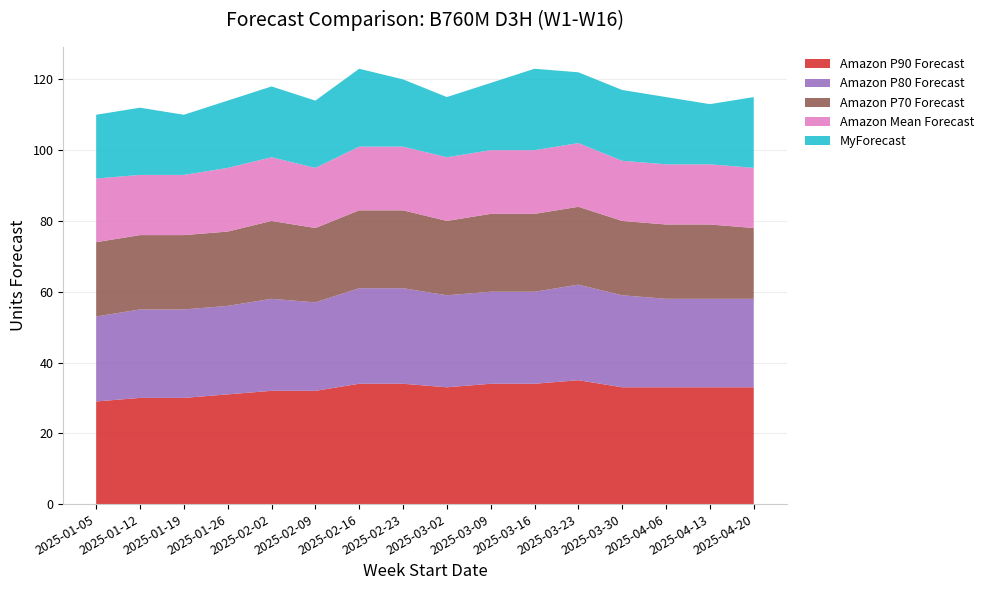

Reading right to left, what are all the values shown in this chart?

Amazon P90 Forecast: 2025-04-20=33	2025-04-13=33	2025-04-06=33	2025-03-30=33	2025-03-23=35	2025-03-16=34	2025-03-09=34	2025-03-02=33	2025-02-23=34	2025-02-16=34	2025-02-09=32	2025-02-02=32	2025-01-26=31	2025-01-19=30	2025-01-12=30	2025-01-05=29
Amazon P80 Forecast: 2025-04-20=25	2025-04-13=25	2025-04-06=25	2025-03-30=26	2025-03-23=27	2025-03-16=26	2025-03-09=26	2025-03-02=26	2025-02-23=27	2025-02-16=27	2025-02-09=25	2025-02-02=26	2025-01-26=25	2025-01-19=25	2025-01-12=25	2025-01-05=24
Amazon P70 Forecast: 2025-04-20=20	2025-04-13=21	2025-04-06=21	2025-03-30=21	2025-03-23=22	2025-03-16=22	2025-03-09=22	2025-03-02=21	2025-02-23=22	2025-02-16=22	2025-02-09=21	2025-02-02=22	2025-01-26=21	2025-01-19=21	2025-01-12=21	2025-01-05=21
Amazon Mean Forecast: 2025-04-20=17	2025-04-13=17	2025-04-06=17	2025-03-30=17	2025-03-23=18	2025-03-16=18	2025-03-09=18	2025-03-02=18	2025-02-23=18	2025-02-16=18	2025-02-09=17	2025-02-02=18	2025-01-26=18	2025-01-19=17	2025-01-12=17	2025-01-05=18
MyForecast: 2025-04-20=20	2025-04-13=17	2025-04-06=19	2025-03-30=20	2025-03-23=20	2025-03-16=23	2025-03-09=19	2025-03-02=17	2025-02-23=19	2025-02-16=22	2025-02-09=19	2025-02-02=20	2025-01-26=19	2025-01-19=17	2025-01-12=19	2025-01-05=18